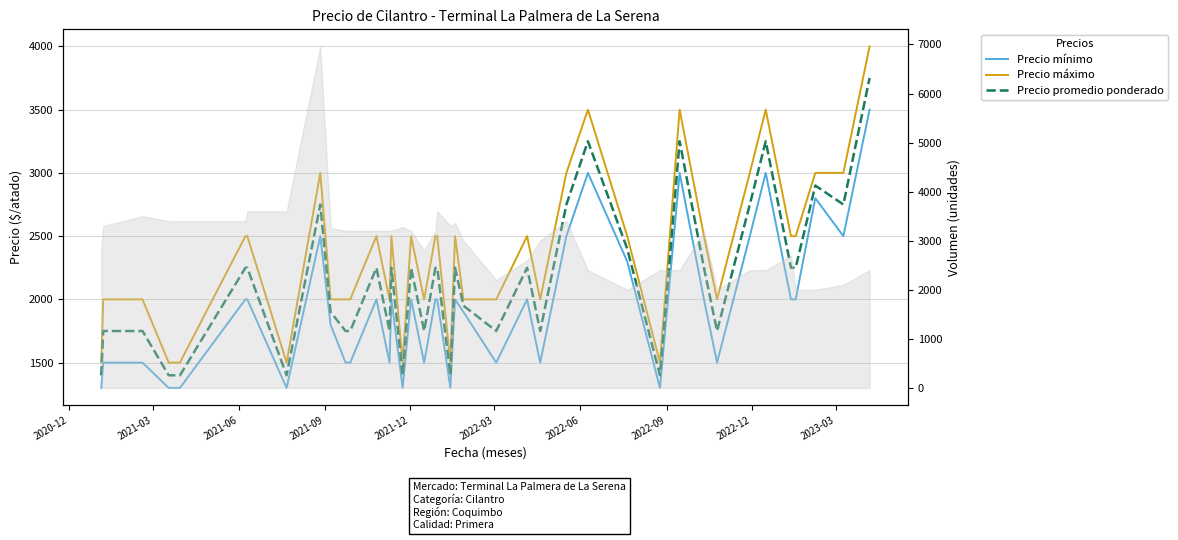

How many data points in Precio mínimo are above 2000?

10